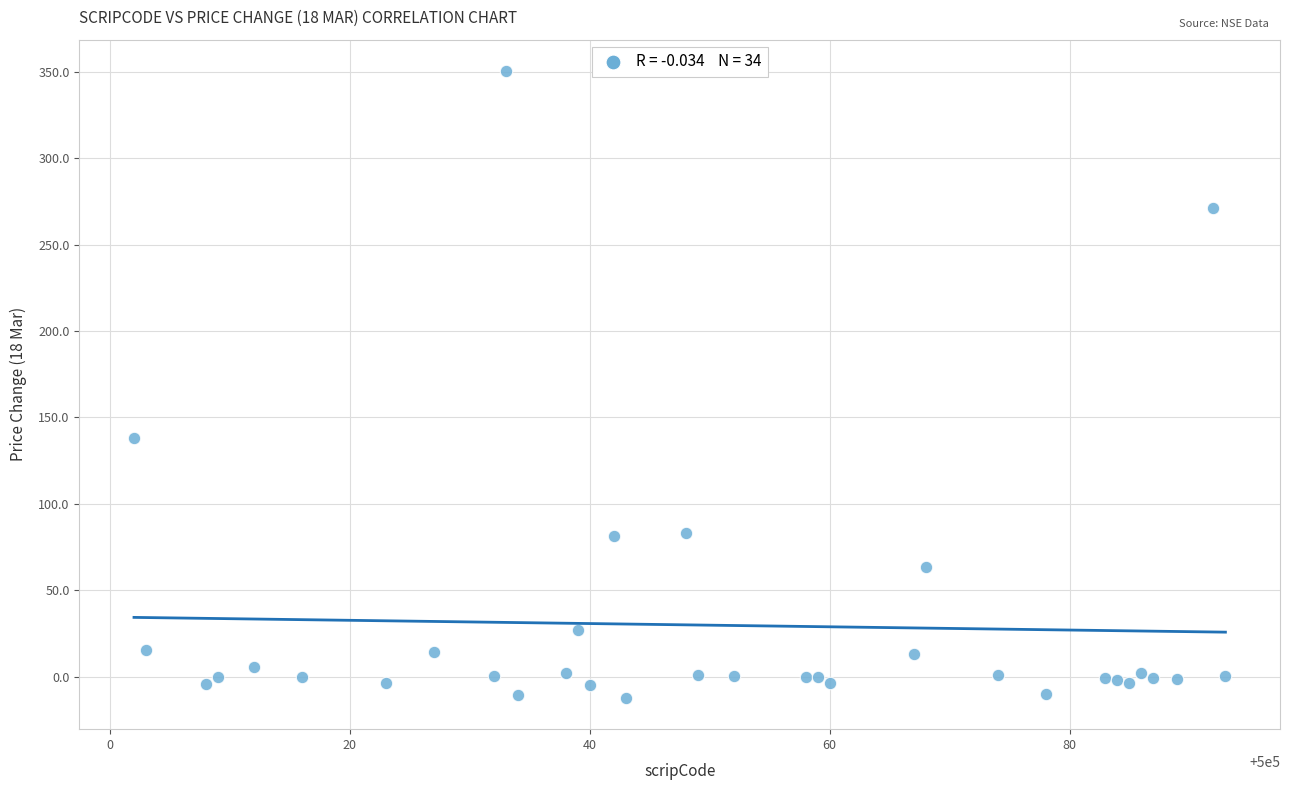

What Y value in the scatter plot is closest to 169?

138.0